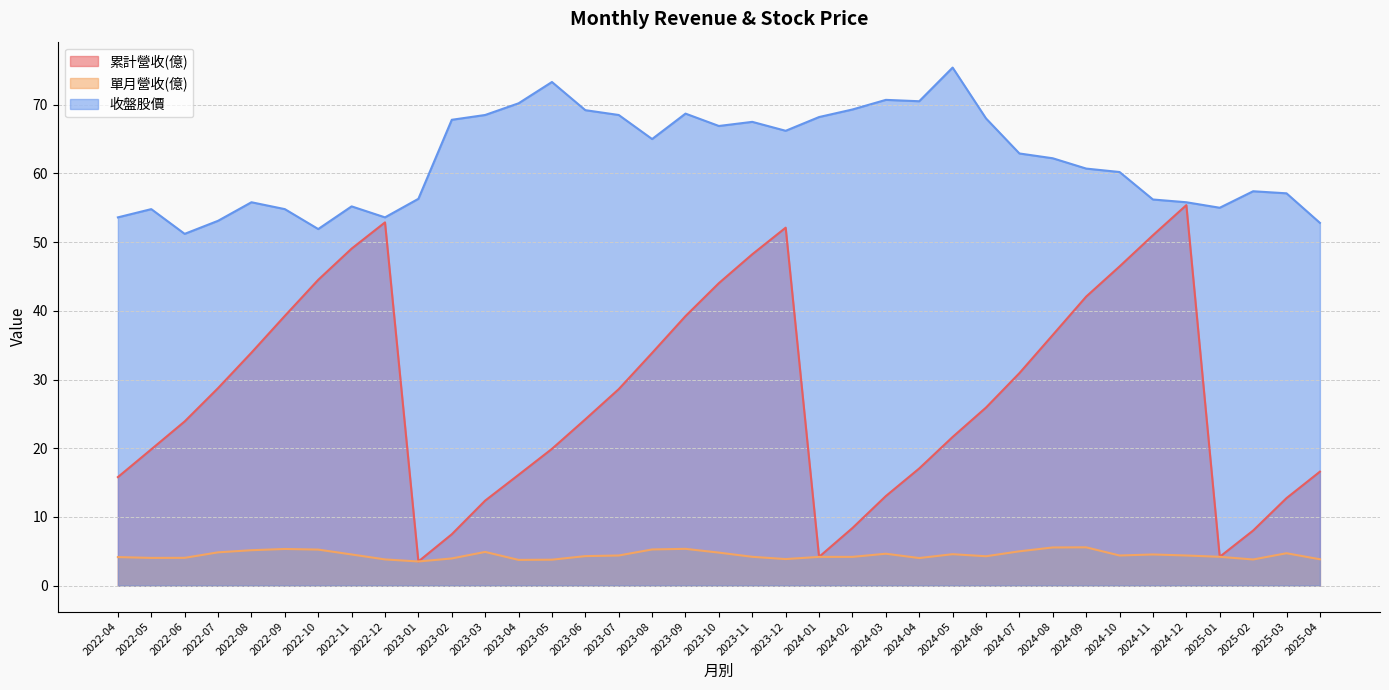

Which series changed the most between 2023-04 and 2022-07?

收盤股價